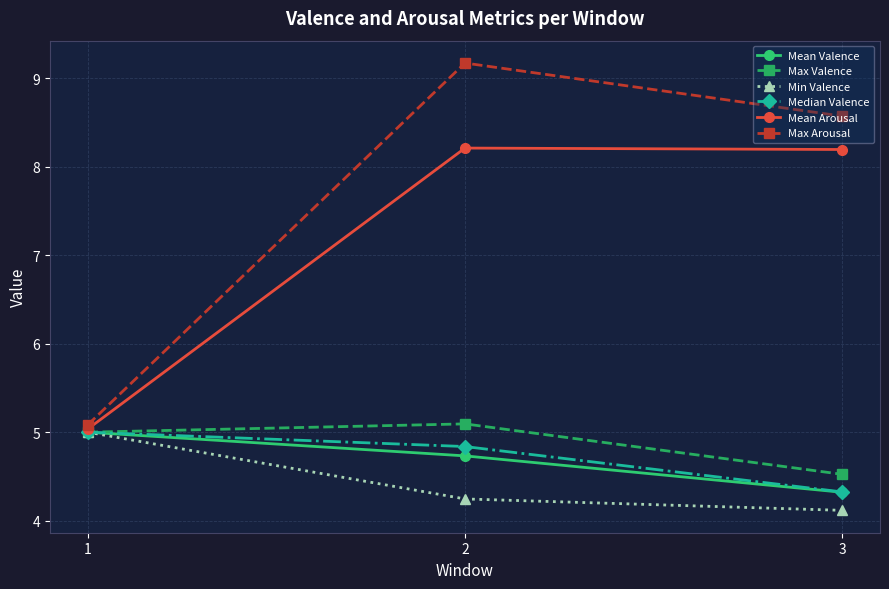

What is the total value across all series at 2?

36.3